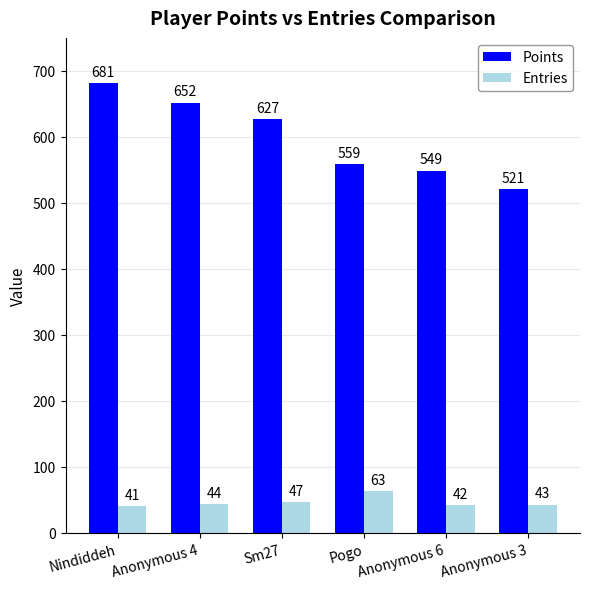

What is the average value of the Entries series?

47